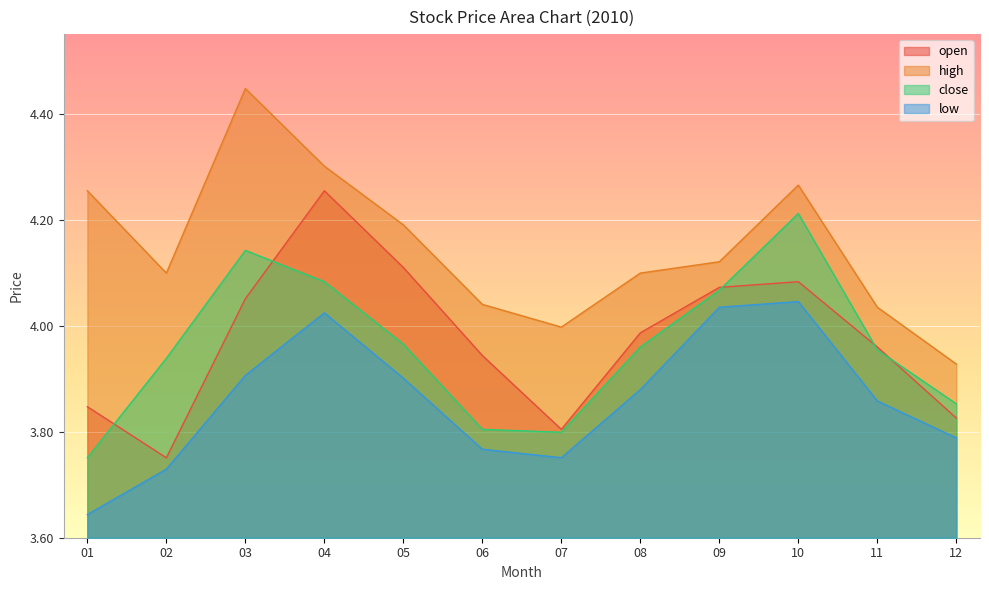

True or false: high has a value of 1.9 at 02.

False